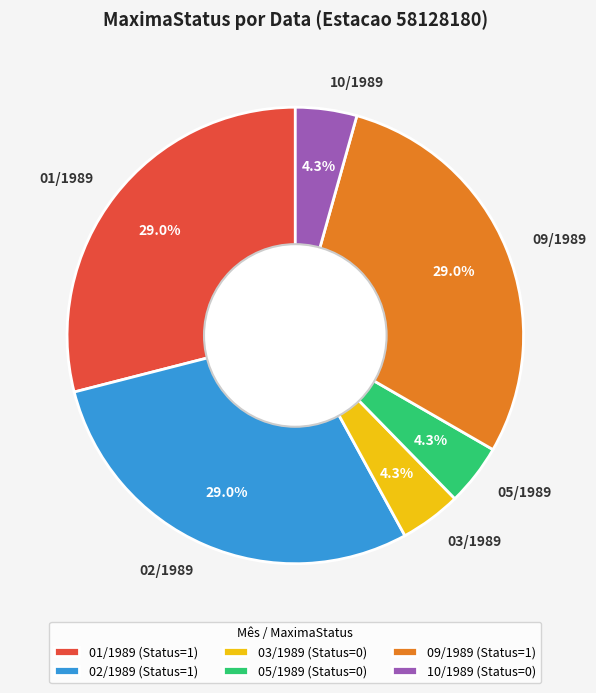

To the nearest percent, what is the combined percentage of 09/1989 and 10/1989?

33%